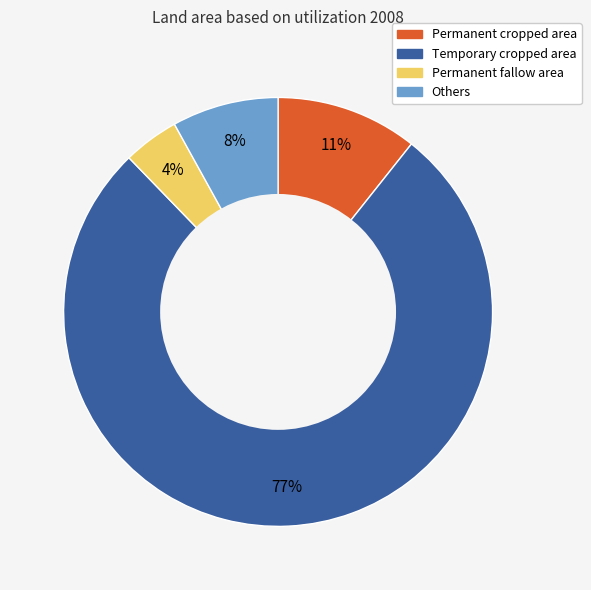

How many slices are in this pie chart?

4